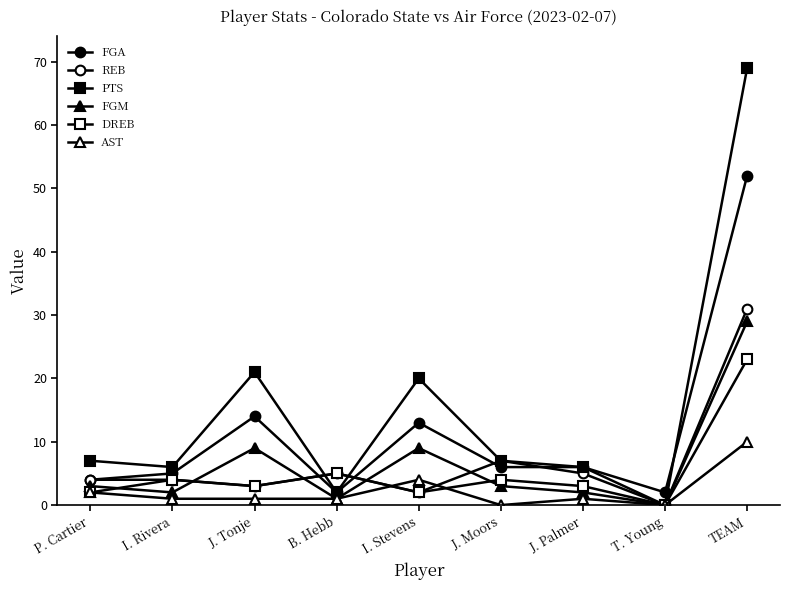

True or false: DREB and REB cross at least once.

False